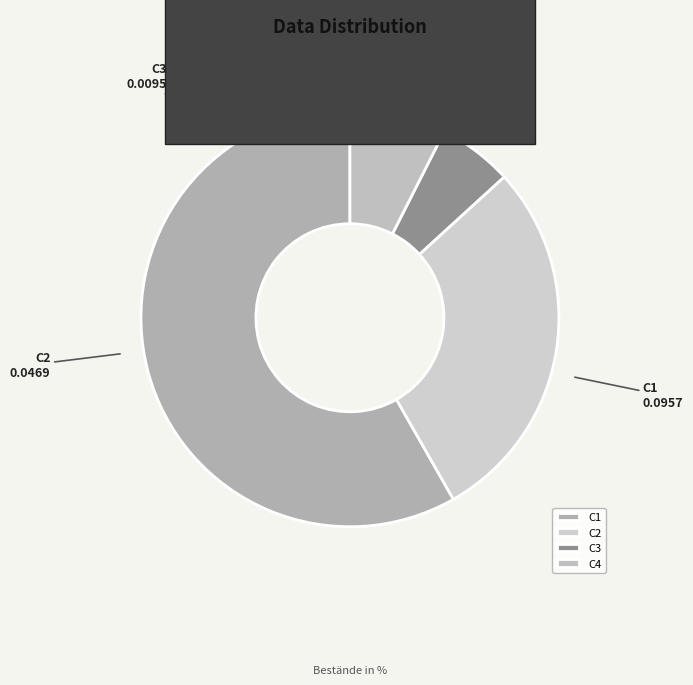

Does any single category account for the majority?

Yes